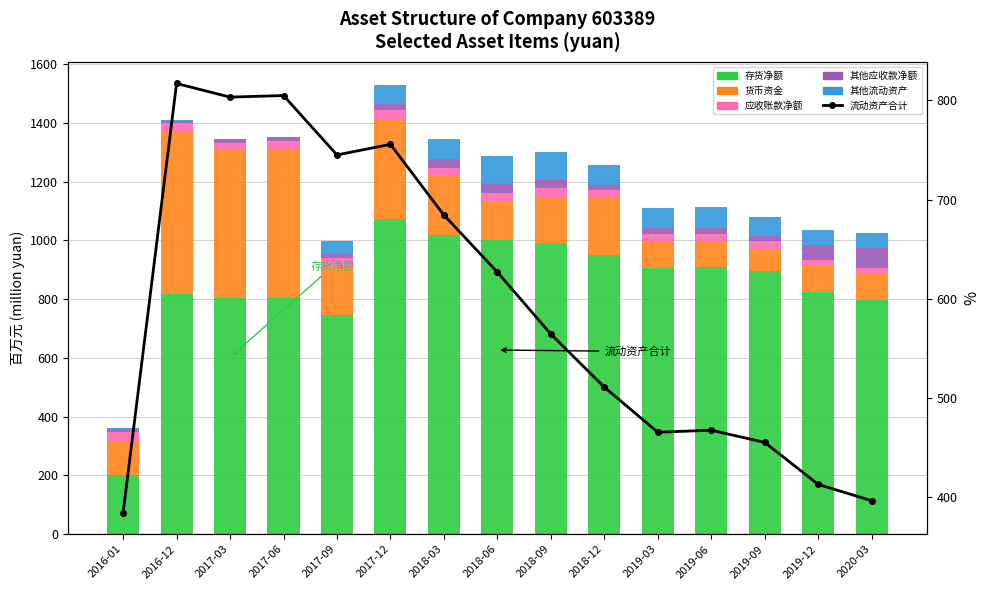

Which series has the largest total across all categories?

存货净额